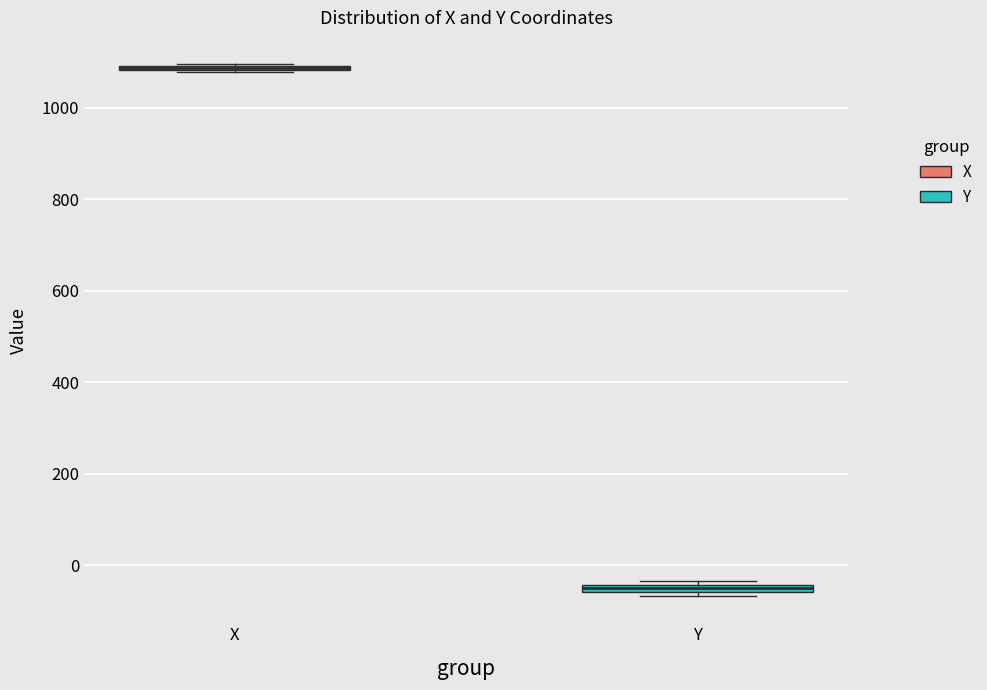

Where is the lower edge of the box for Y on the y-axis? The values are not printed on the chart, so give them approximately, as read against the axis.

-60